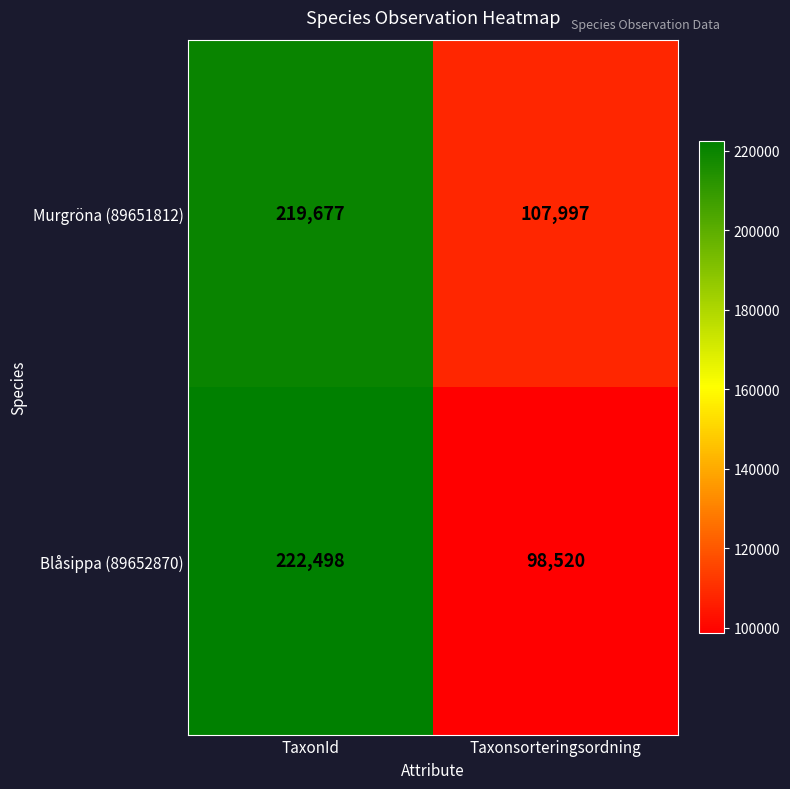

Which series has the largest total across all categories?

Murgröna (89651812)